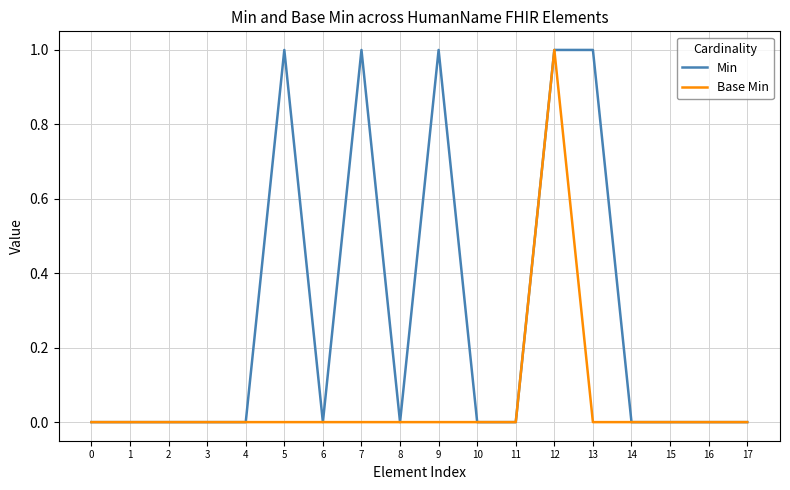

Is it true that Min equals 0 at 4?

True